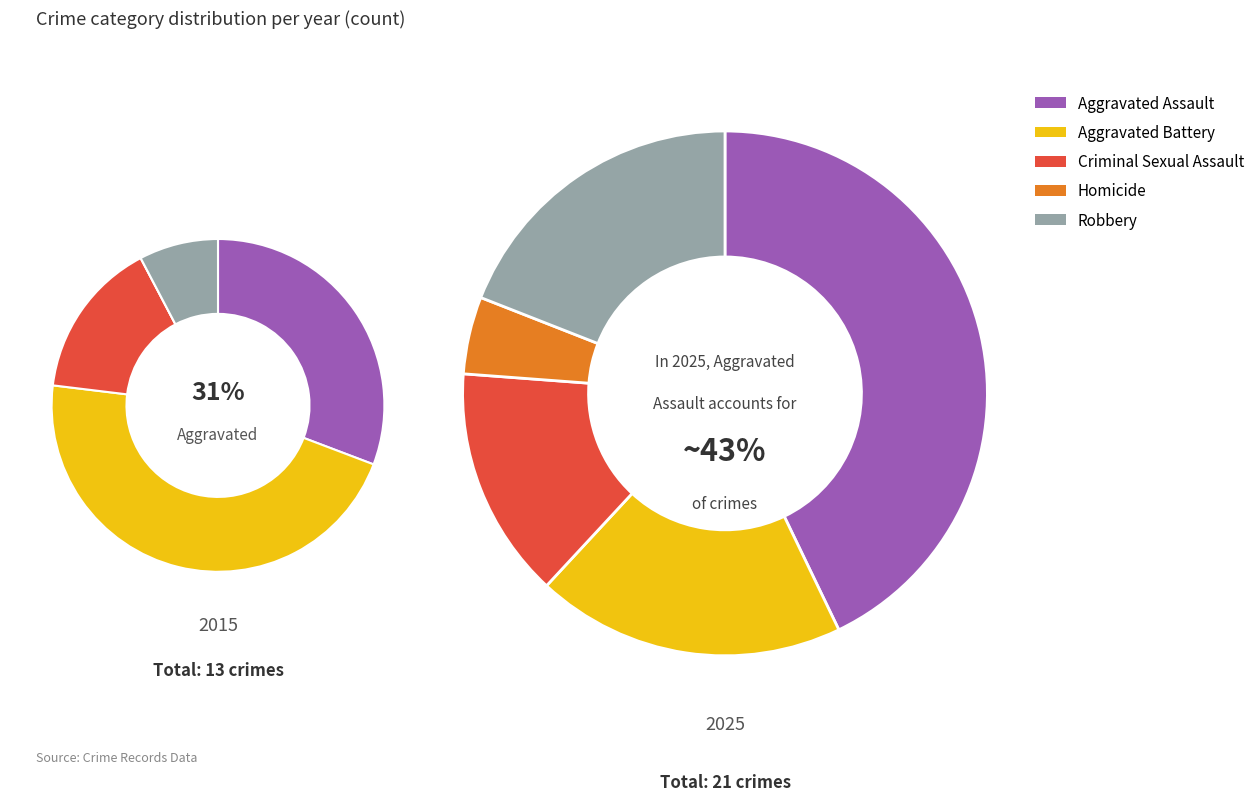

Which series has the widest spread of values?

values_2025